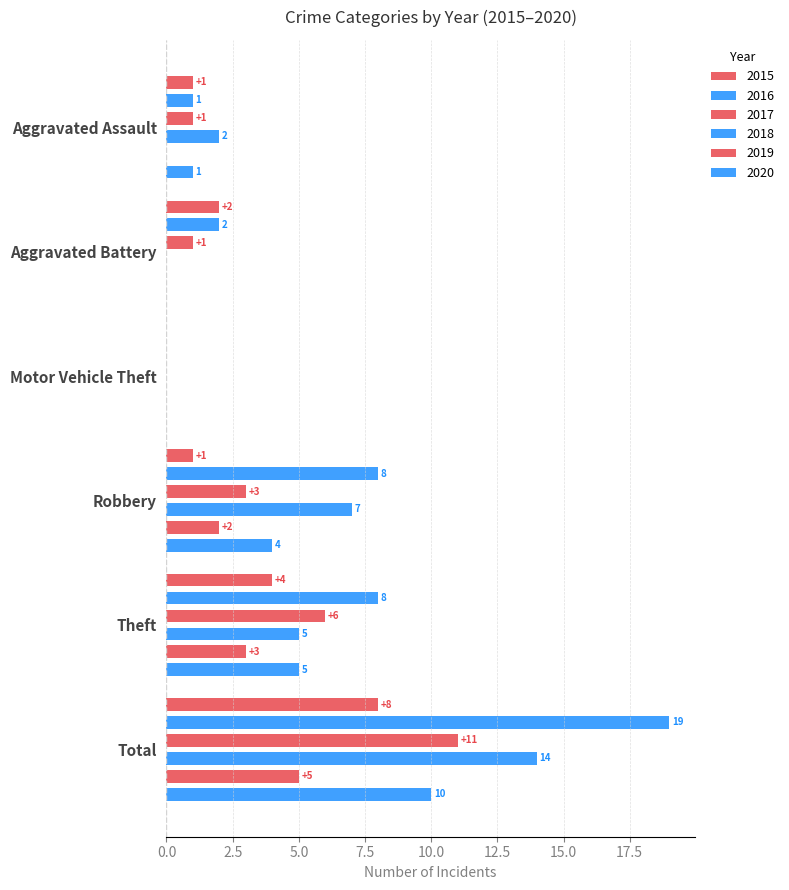

What is the label of the 5th bar from the left?

Theft